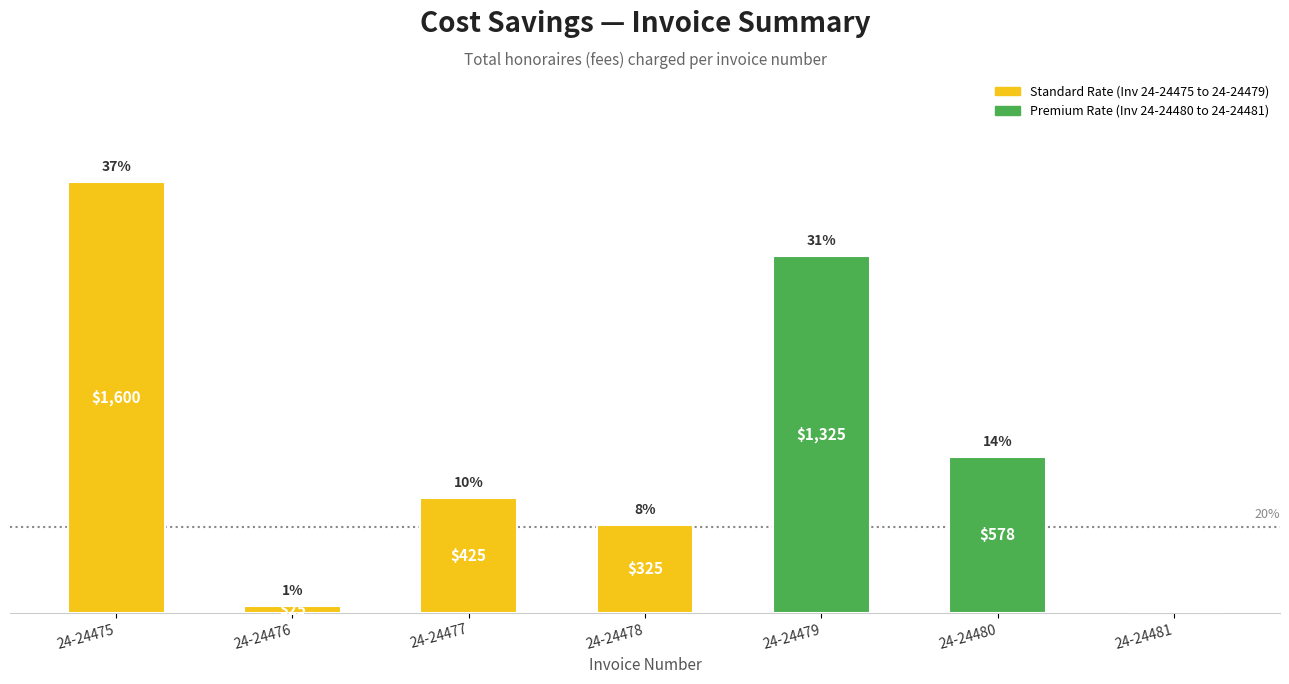

Does the chart contain any negative values?

No